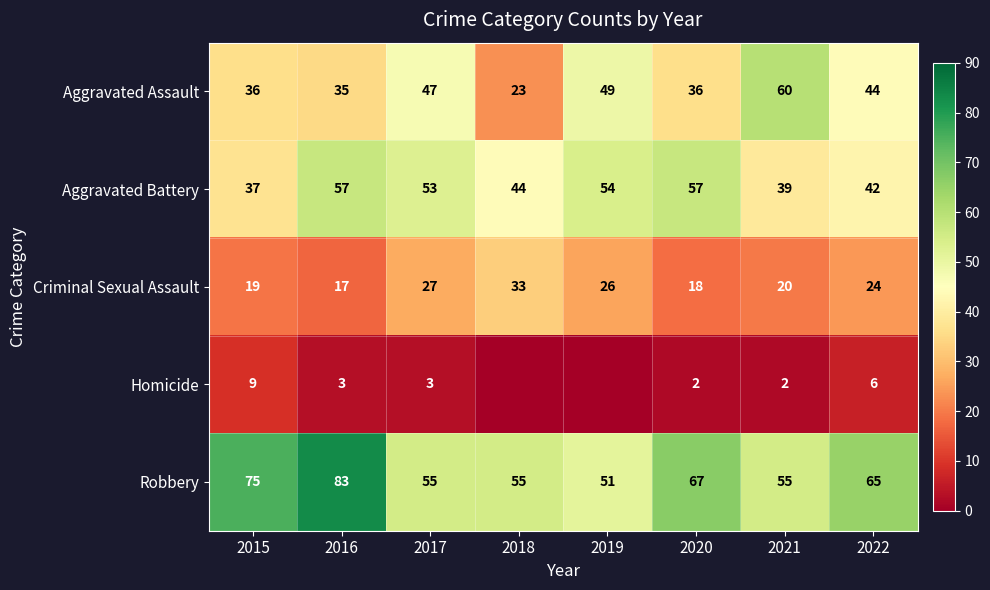

What is the total value across all series at 2017?

185